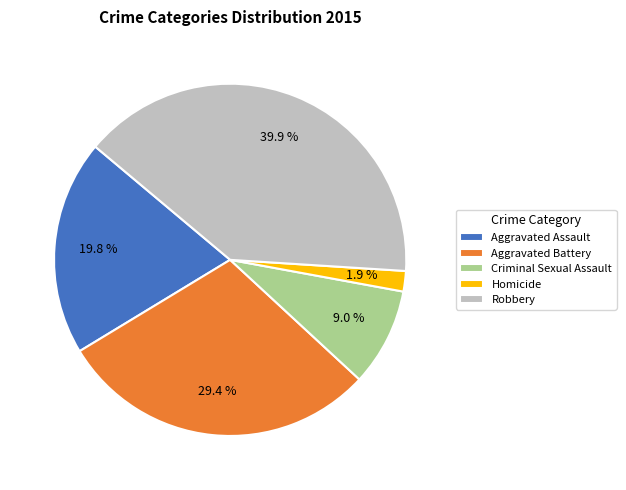

Which category has the biggest portion of the pie?

Robbery